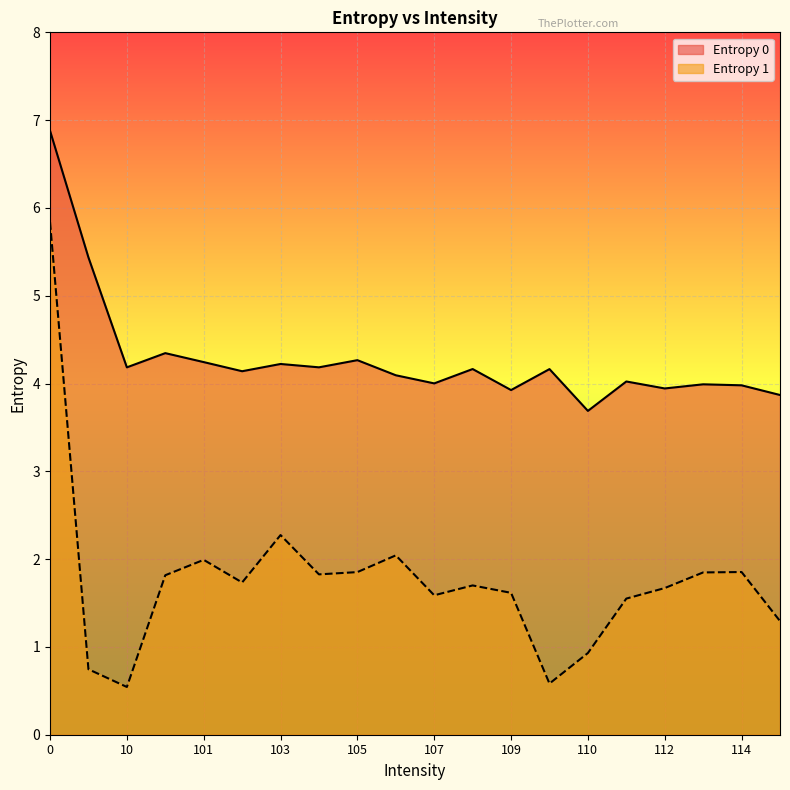

Reading left to right, what are all the values shown in this chart?

Entropy 0: 0=6.9	1=5.4	10=4.2	100=4.3	101=4.2	102=4.1	103=4.2	104=4.2	105=4.3	106=4.1	107=4.0	108=4.2	109=3.9	11=4.2	110=3.7	111=4.0	112=3.9	113=4.0	114=4.0	115=3.9
Entropy 1: 0=5.8	1=0.7	10=0.5	100=1.8	101=2.0	102=1.7	103=2.3	104=1.8	105=1.9	106=2.0	107=1.6	108=1.7	109=1.6	11=0.6	110=0.9	111=1.6	112=1.7	113=1.8	114=1.9	115=1.3